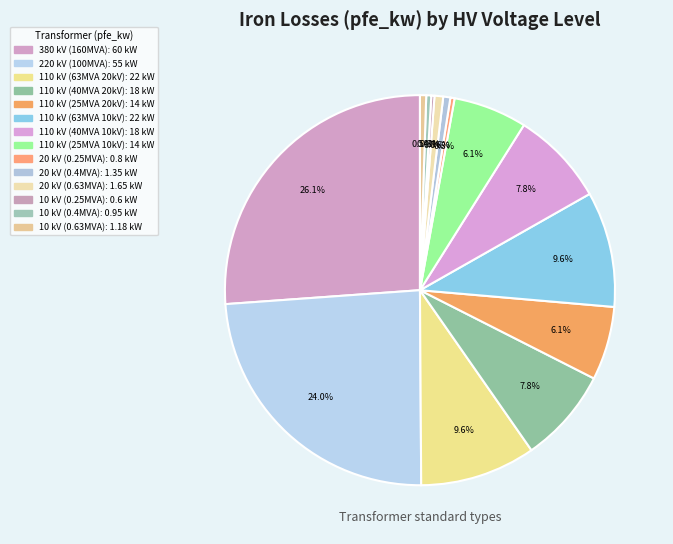

To the nearest percent, what is the difference between the largest and smallest slice percentages?

26%